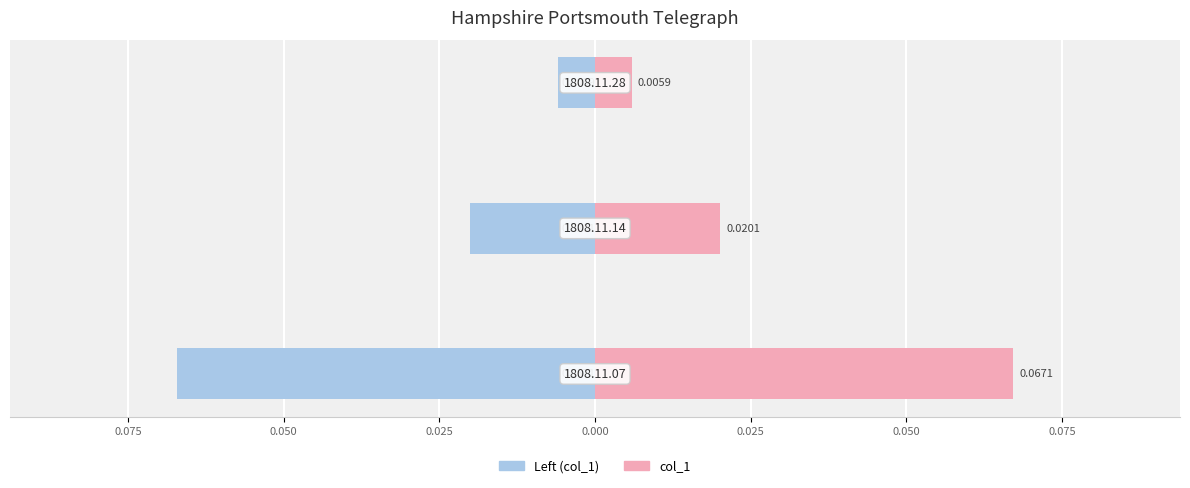

What is the minimum value shown in the chart?

-0.1